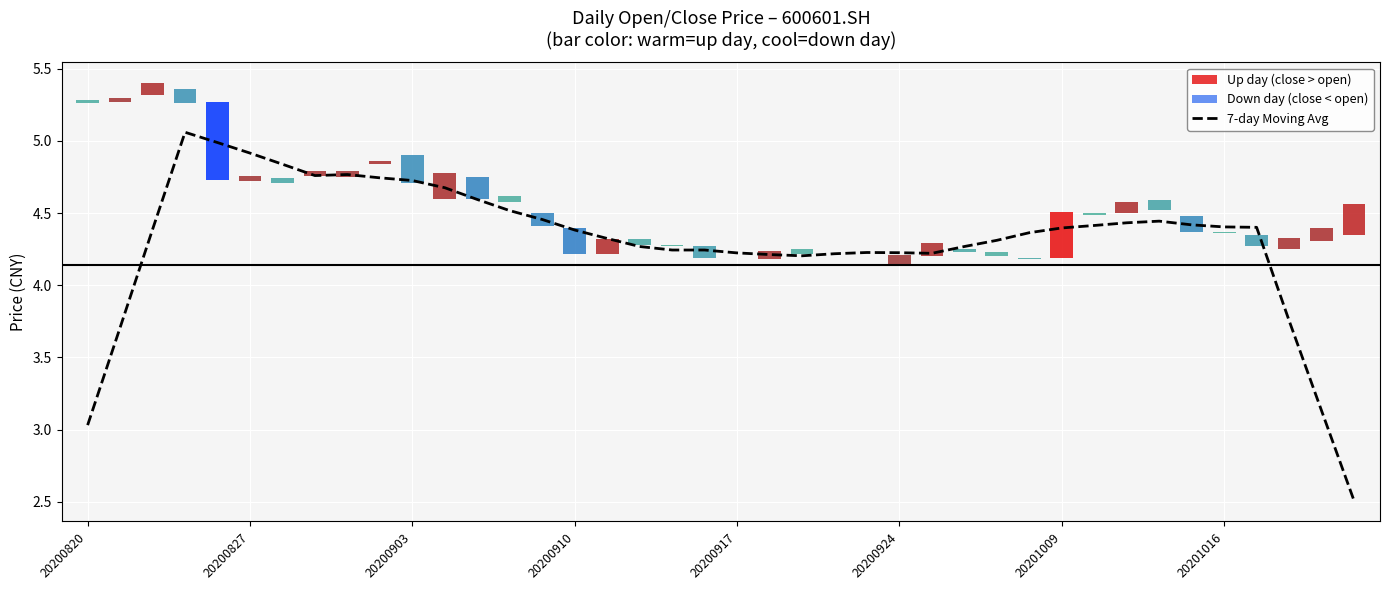

At which label is the value closest to 3?

20200820